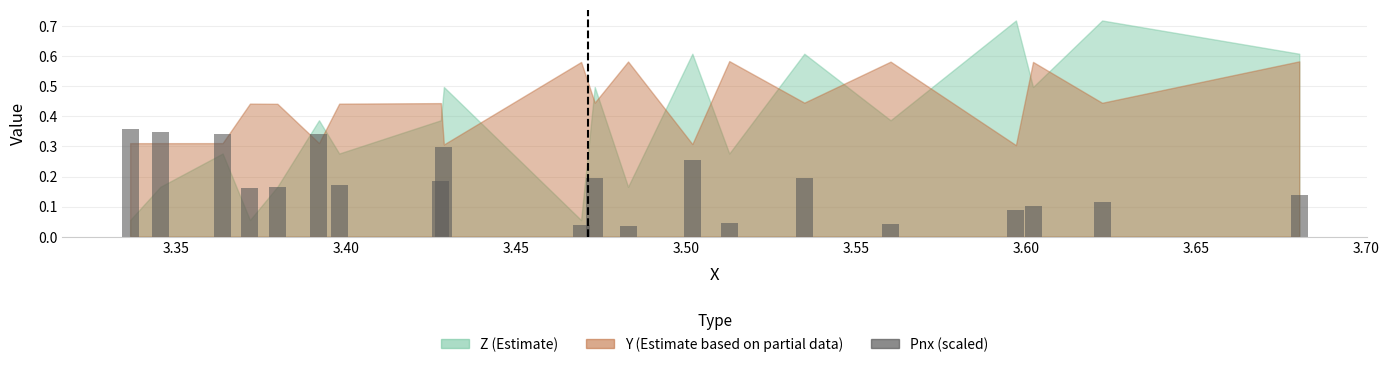

How many series are shown in this chart?

1